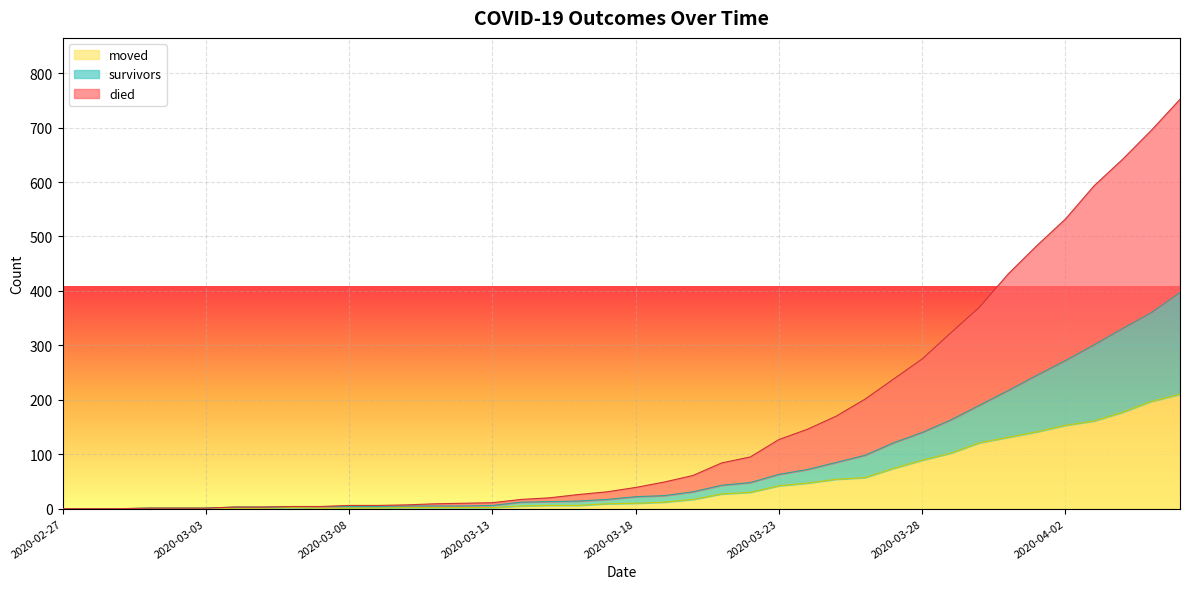

What is the spread (max minus min) of values at 2020-03-26?

144